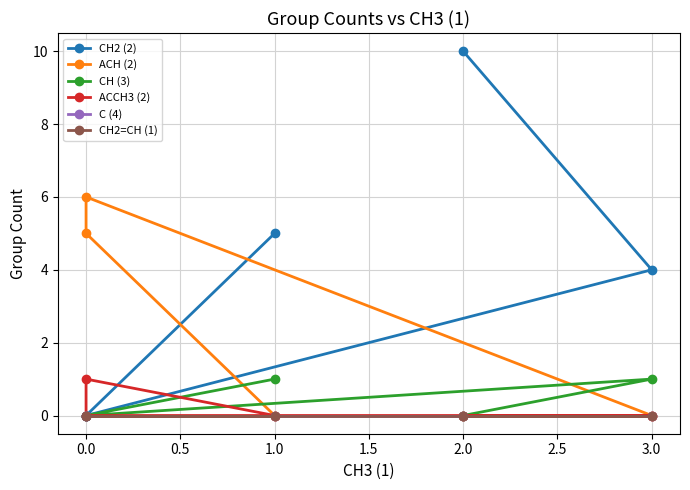

What is the maximum value shown in the chart?

10